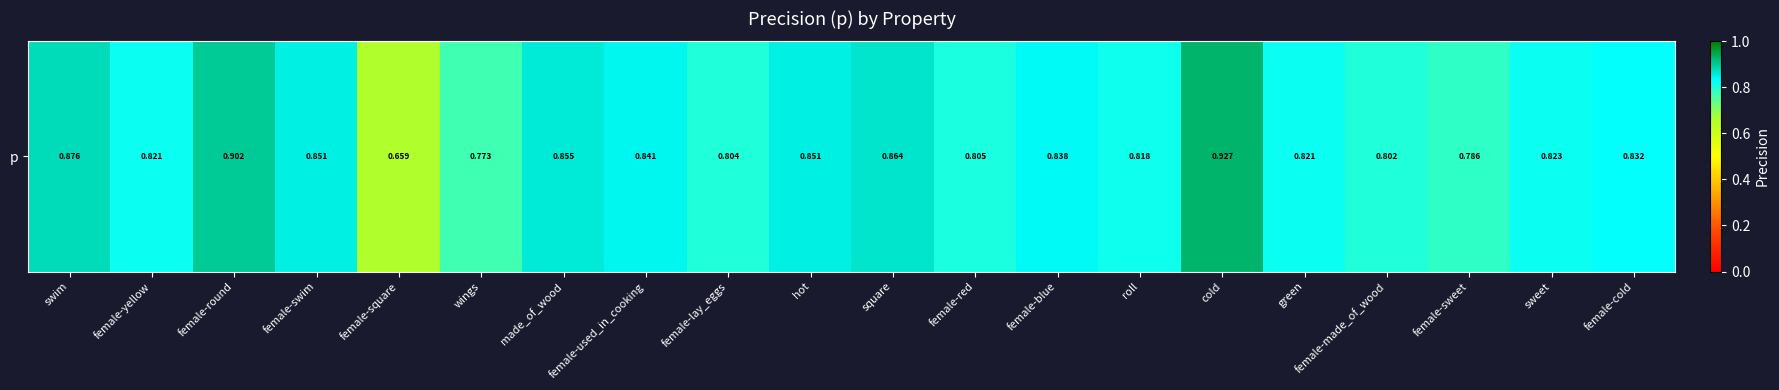

Rank the categories by value from highest to lowest.

cold, female-round, swim, square, made_of_wood, hot, female-swim, female-used_in_cooking, female-blue, female-cold, sweet, green, female-yellow, roll, female-red, female-lay_eggs, female-made_of_wood, female-sweet, wings, female-square